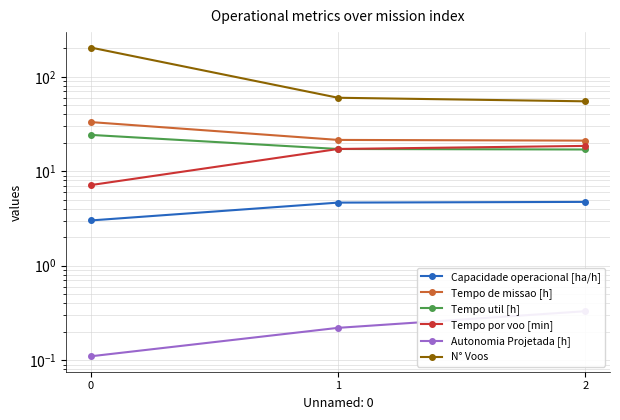

Rank the categories by Tempo de missao [h] value from lowest to highest.

2, 1, 0